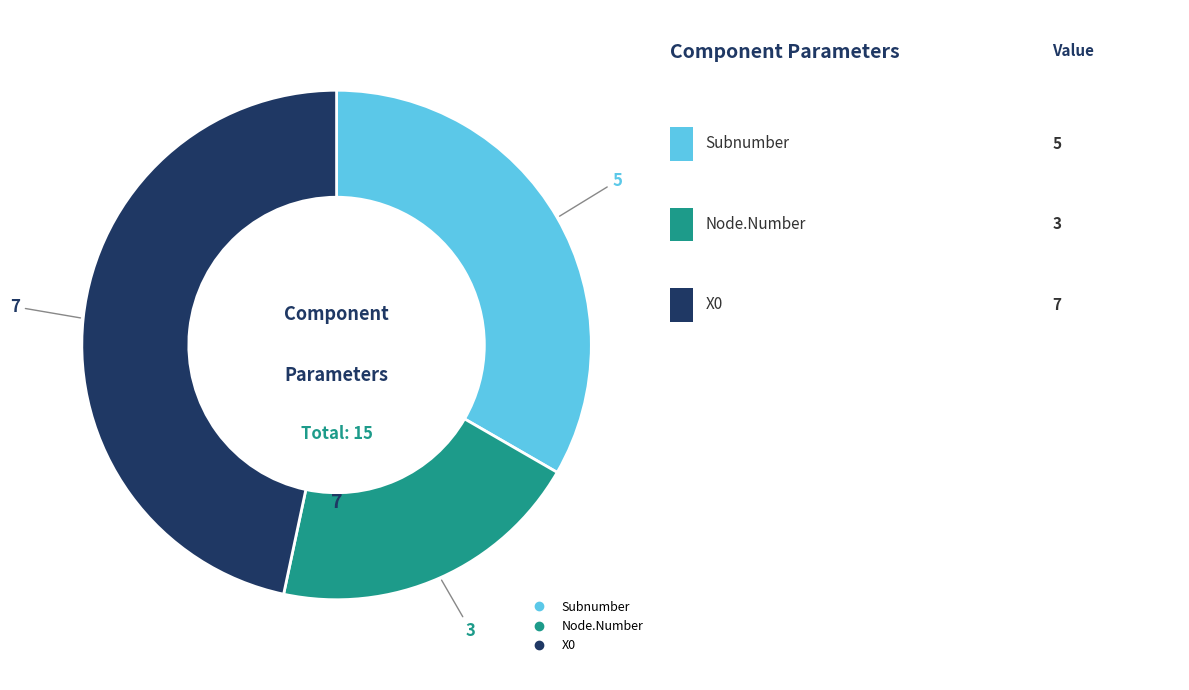

Does any single category account for the majority?

No